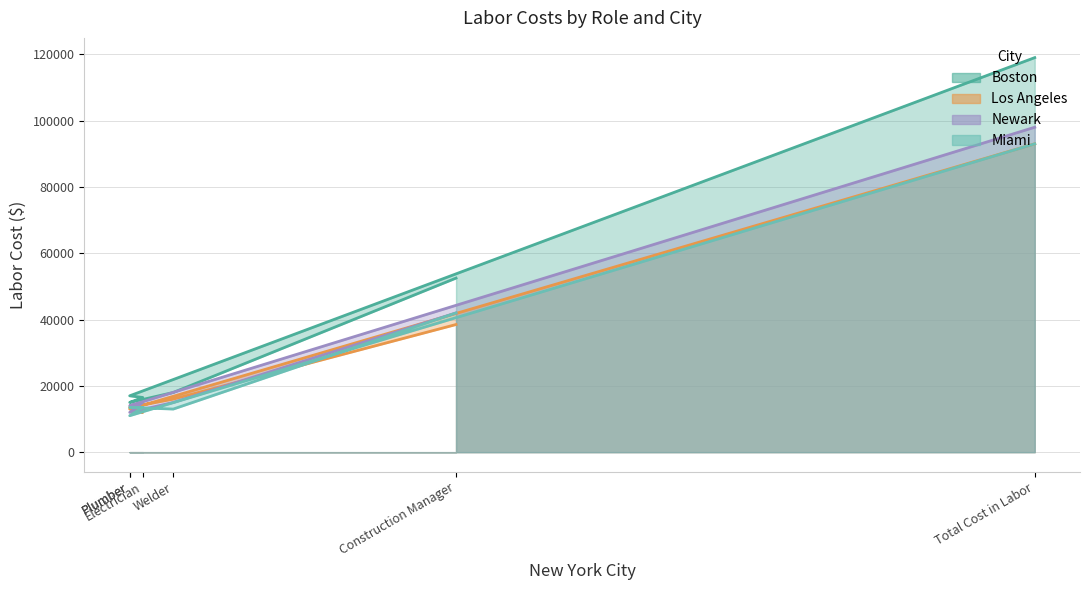

How many categories are shown in the chart?

6